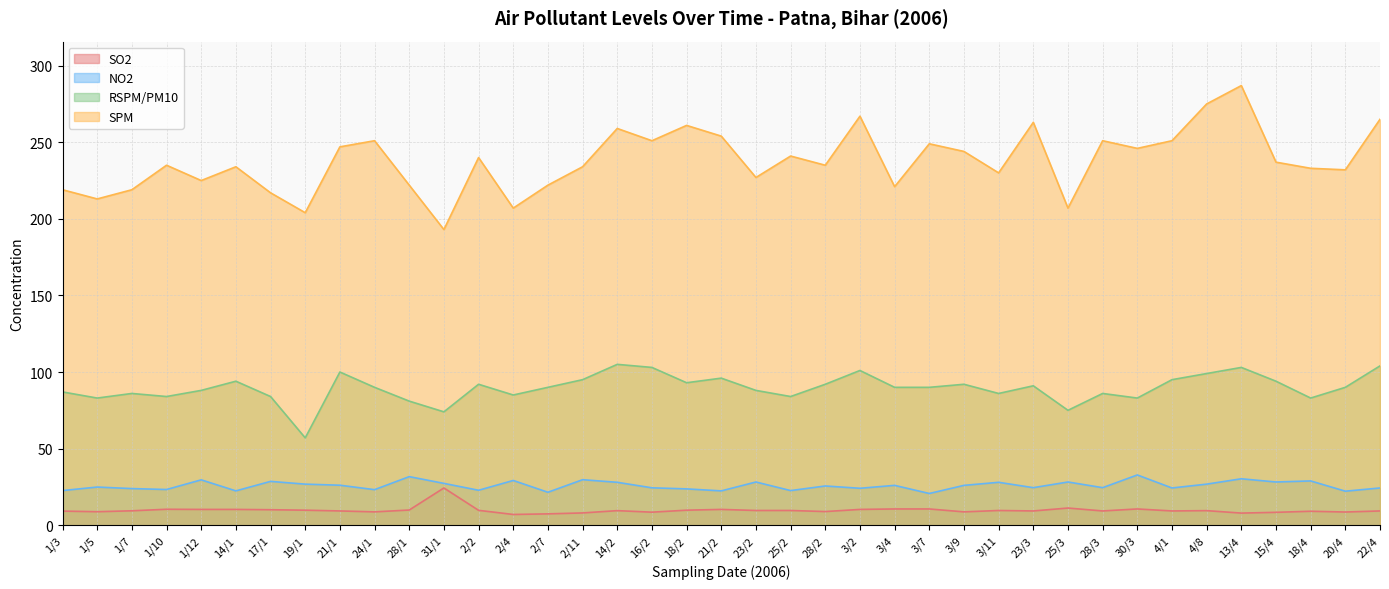

In NO2, how many points are lower than both neighbors (excluding endpoints)?

14